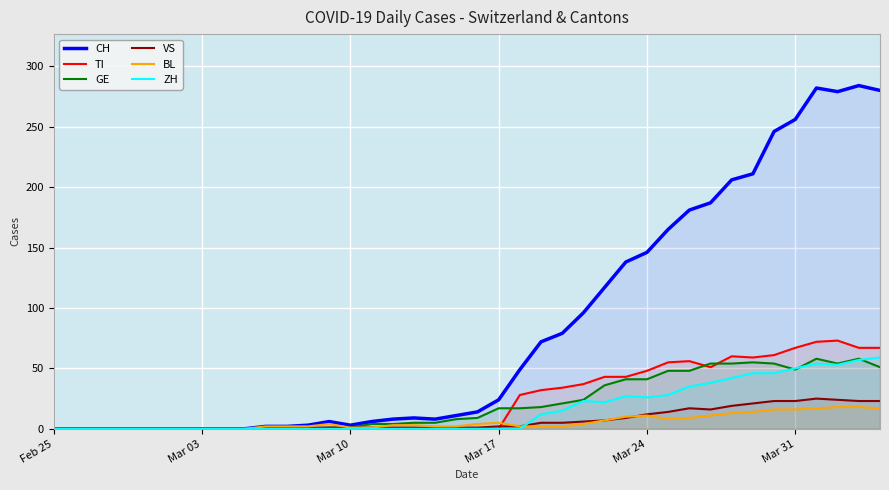

What are all the series names shown in the legend?

CH, TI, GE, VS, BL, ZH